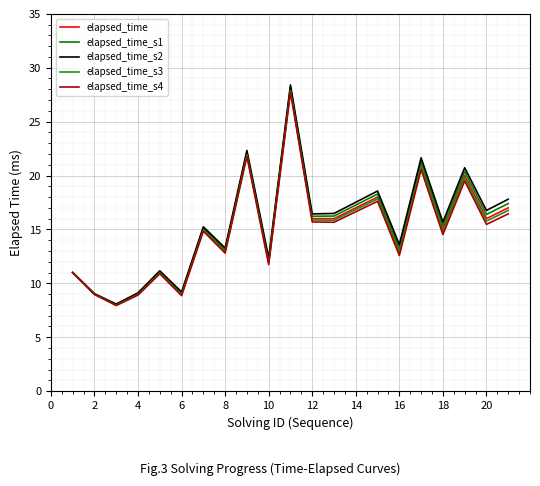

Rank the series by their maximum value, from highest to lowest.

elapsed_time_s2, elapsed_time_s1, elapsed_time, elapsed_time_s3, elapsed_time_s4